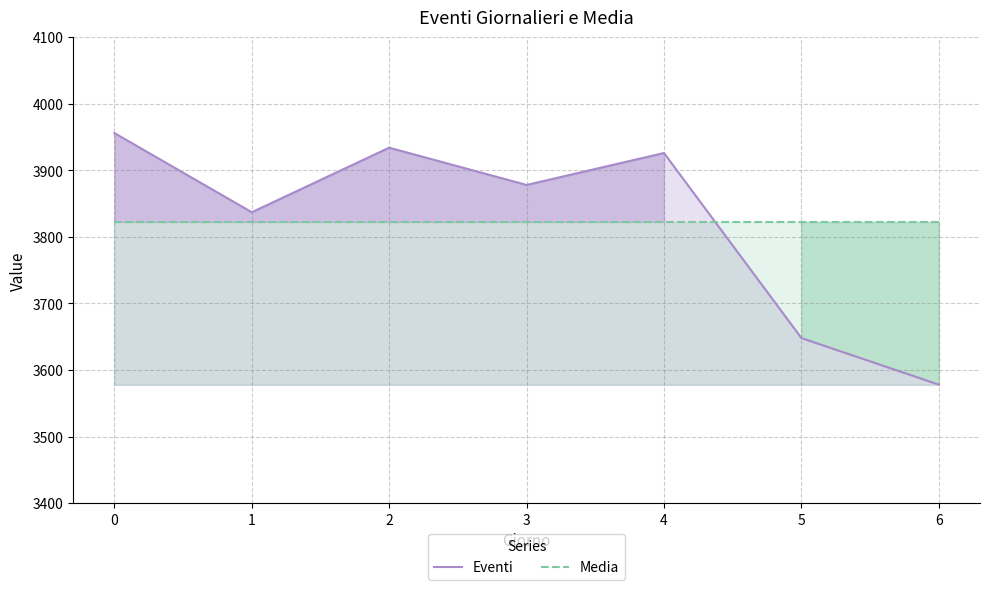

Which series ends up on top after the final intersection of Media and Eventi?

Media